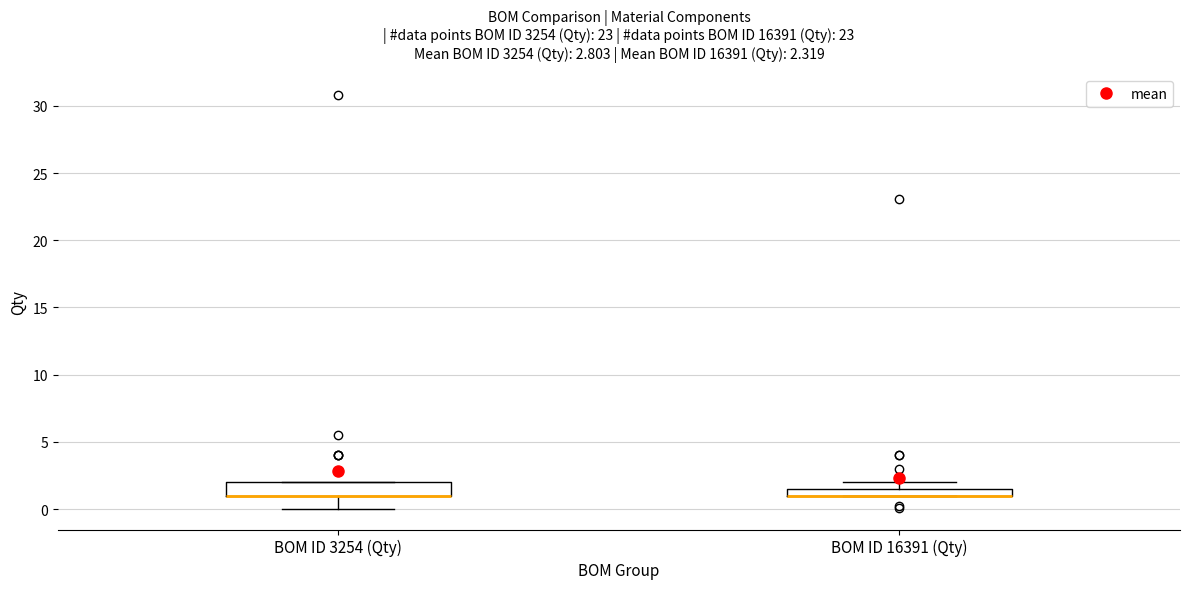

Comparing the boxes themselves (not the whiskers), which one is the tallest?

BOM ID 3254 (Qty)